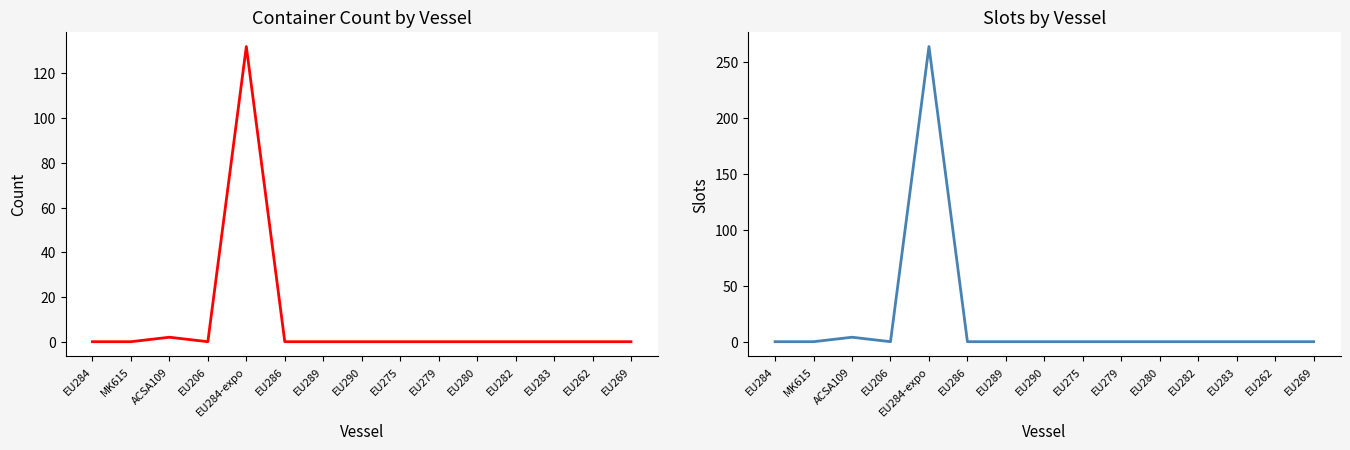

At which label does Slots reach its peak?

EU284-expo